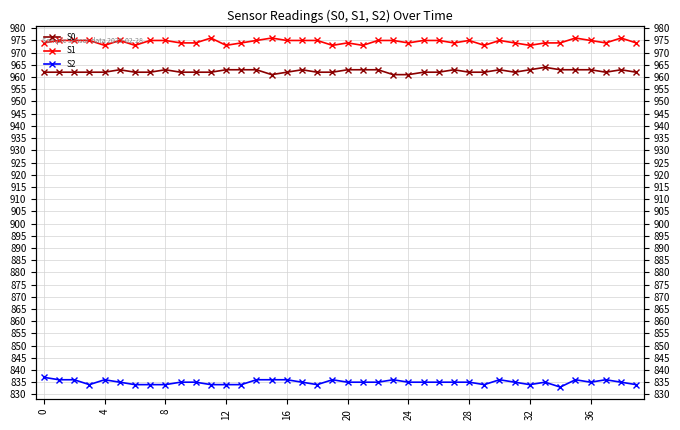

What is the difference between the maximum and second lowest values in the S1 series?

3